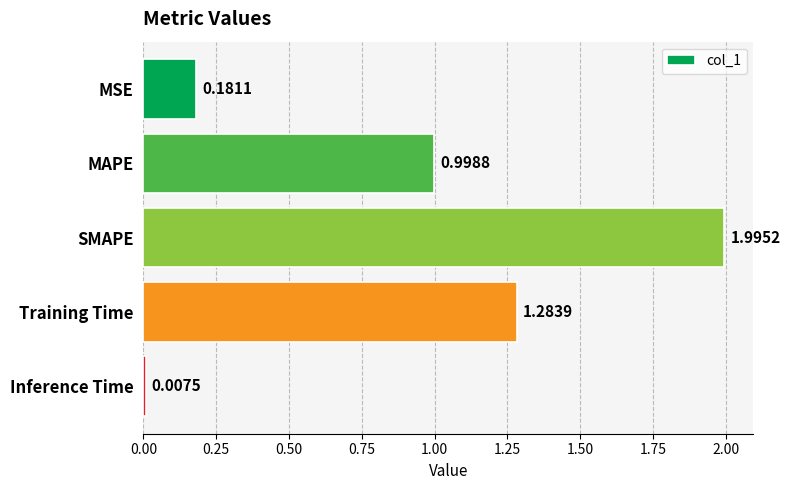

What is the label of the 3rd bar from the top?

SMAPE